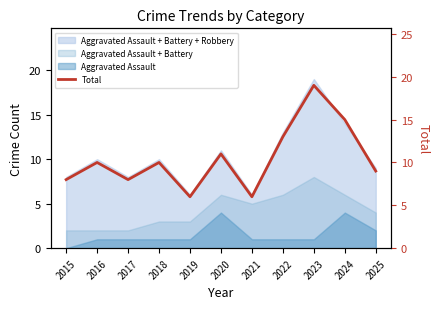

Reading left to right, list all the values displayed in this chart.

2015=8	2016=10	2017=8	2018=10	2019=6	2020=11	2021=6	2022=13	2023=19	2024=15	2025=9